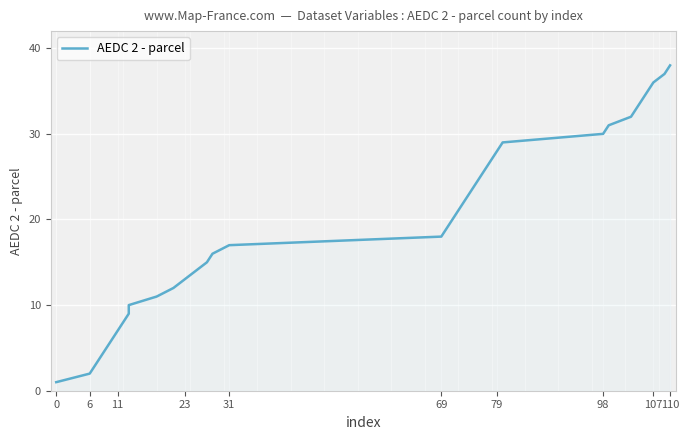

What is the smallest value displayed?

1